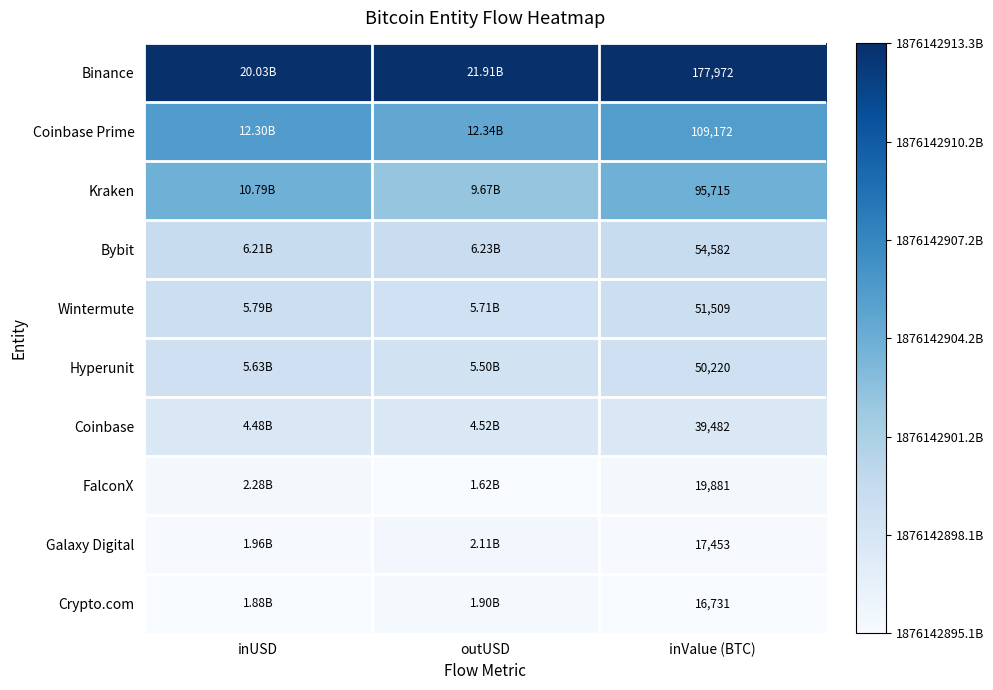

Rank the series at inValue (BTC) from highest to lowest value.

Binance, Coinbase Prime, Kraken, Bybit, Wintermute, Hyperunit, Coinbase, FalconX, Galaxy Digital, Crypto.com